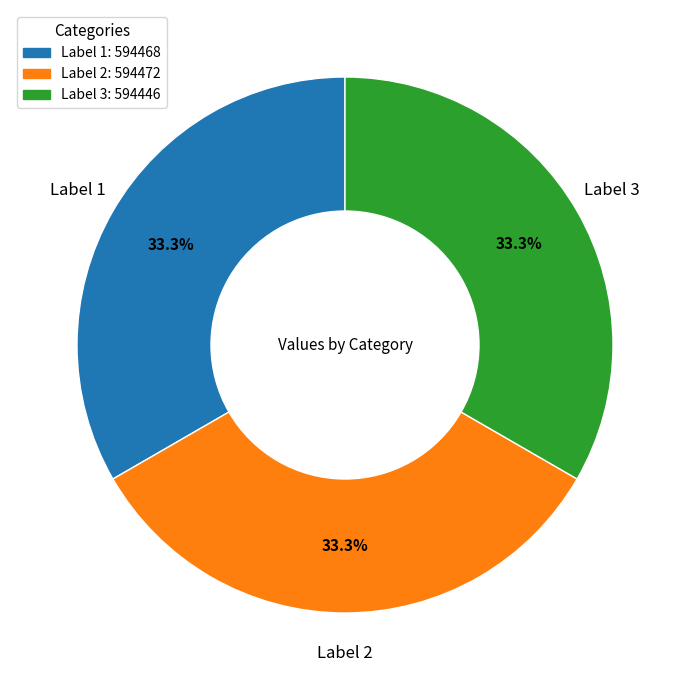

Is the sum of Label 2: 594472 and Label 1: 594468 greater than half?

Yes